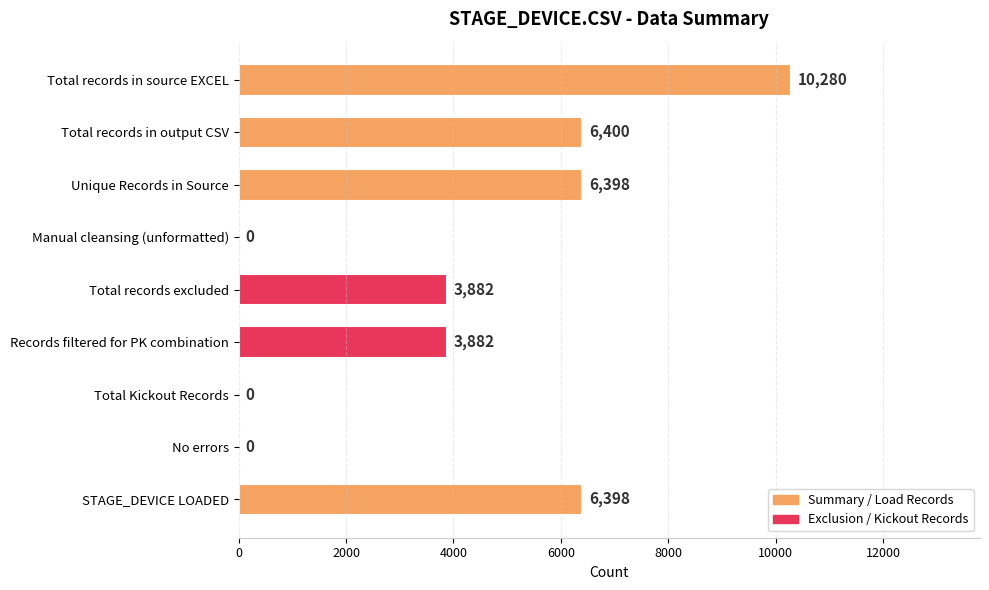

True or false: the data shows 6536 at Records filtered for PK combination.

False